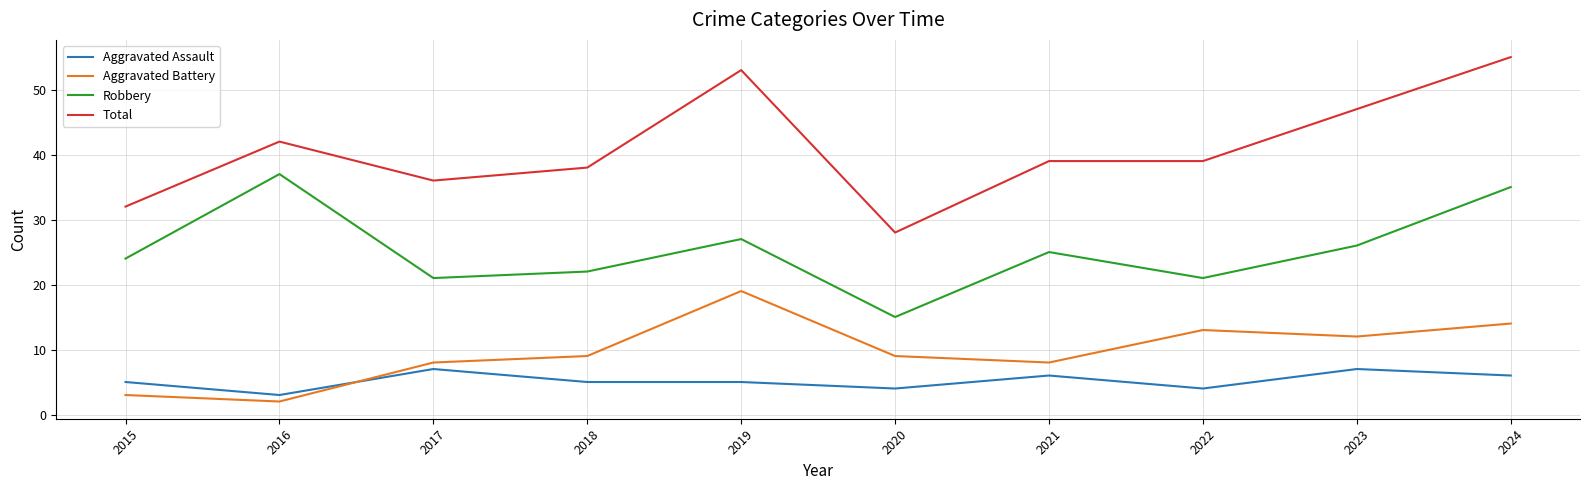

Is the value of Aggravated Assault at 2020 greater than the value of Robbery at 2018?

No